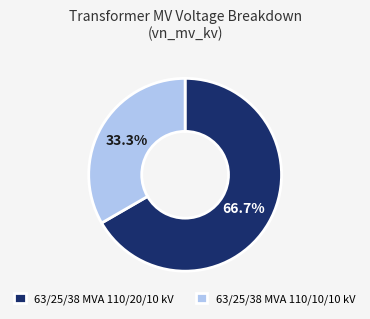

The 63/25/38 MVA 110/10/10 kV slice represents 33% of the pie. True or false?

True